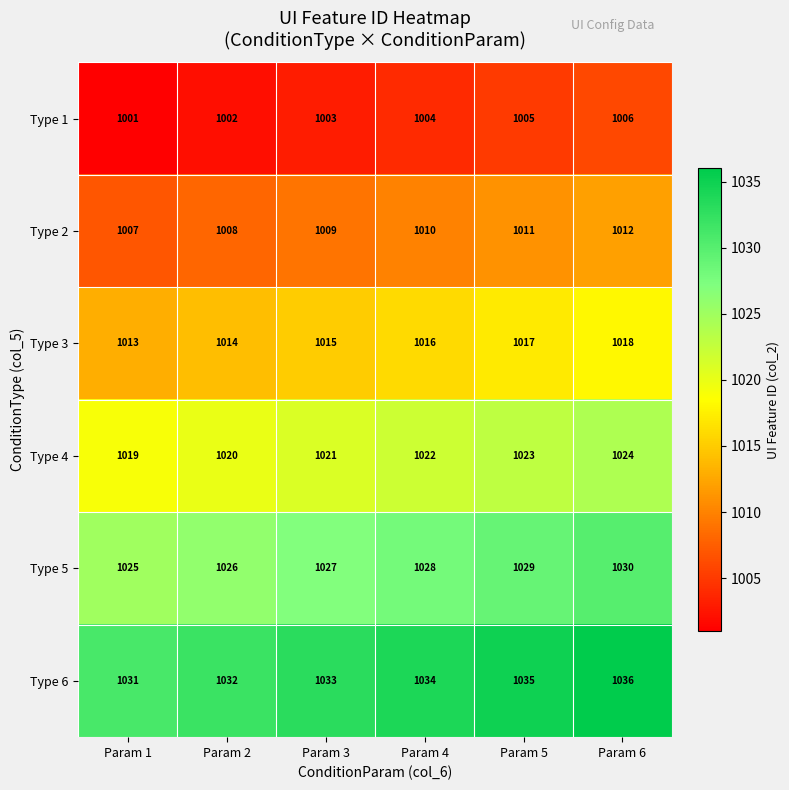

What is the difference between the highest and lowest values at Param 4?

30